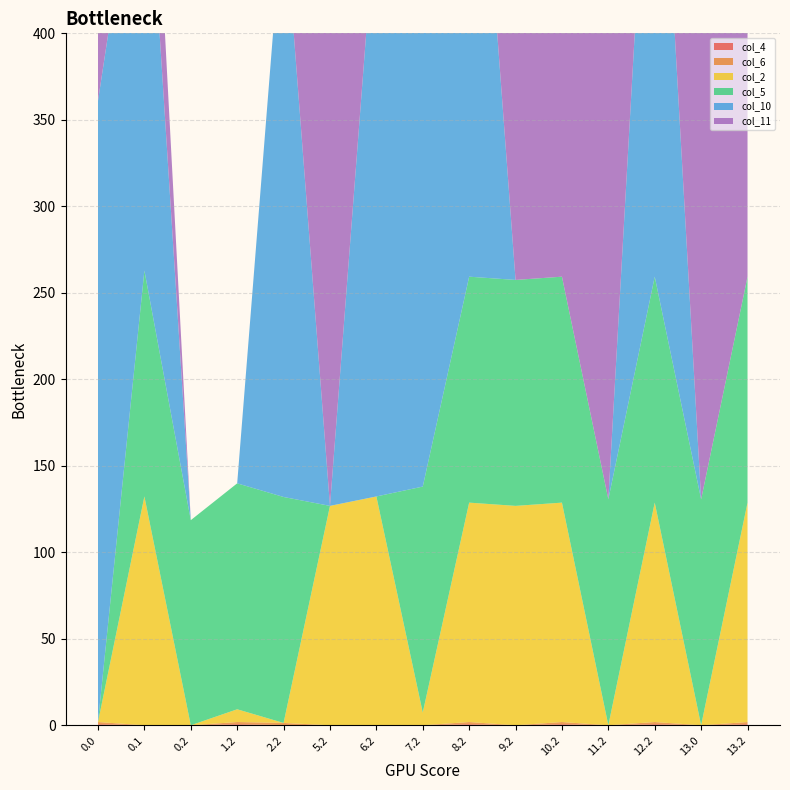

Reading right to left, list all the values displayed in this chart.

col_4: 0.6	0.0	0.6	0.0	0.6	0.0	0.6	0.0	0.0	0.0	0.1	0.6	0.0	0.0	0.6
col_6: 1.2	0.0	1.2	0.0	1.2	0.0	1.2	0.0	0.0	0.0	1.2	1.2	0.0	0.0	1.2
col_2: 126.8	0.0	126.8	0.0	126.8	126.8	126.8	7.4	132.3	126.8	0.0	7.4	0.0	132.3	0.0
col_5: 130.6	130.6	130.6	130.6	130.6	130.6	130.6	130.6	0.0	0.0	130.6	130.6	118.6	130.6	0.1
col_10: 0.0	0.0	344.5	0.0	0.0	0.0	359.0	359.0	344.5	0.0	344.5	0.0	0.0	274.1	359.0
col_11: 359.0	359.0	0.0	344.5	359.0	344.5	0.0	0.0	359.0	359.0	0.0	0.0	0.0	87.0	359.0